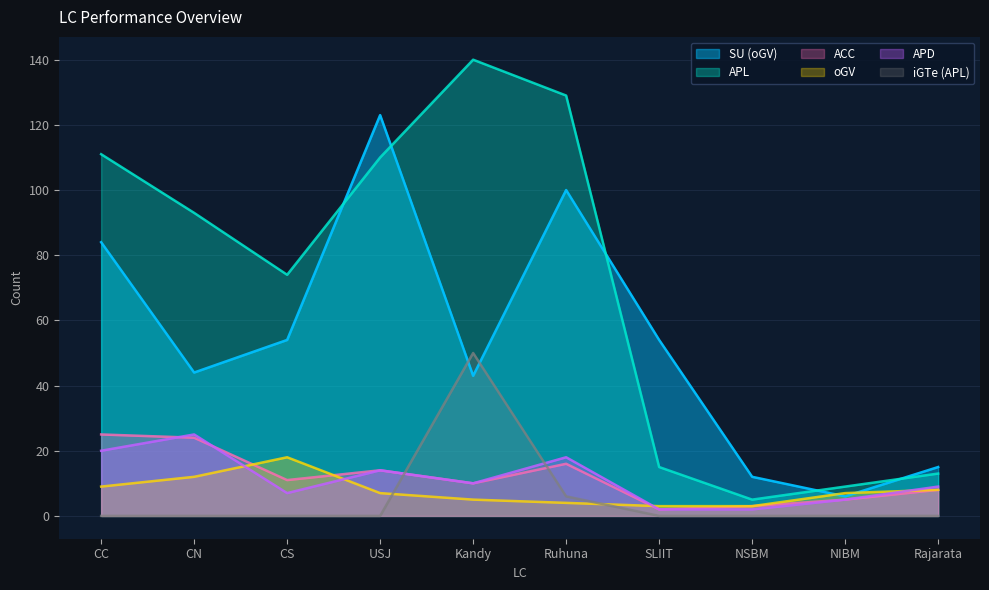

What are all the series names shown in the legend?

SU (oGV), APL, ACC, oGV, APD, iGTe (APL)